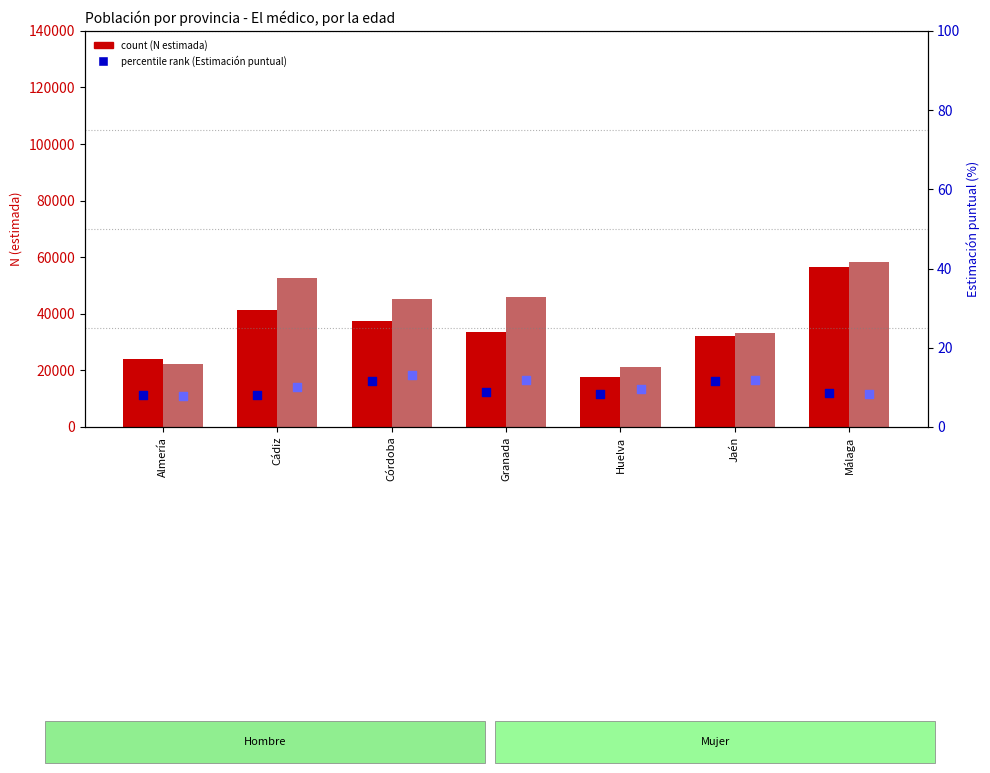

Is the value of Hombre Estimación %  at Huelva greater than the value of Mujer N (estimada) at Málaga?

No